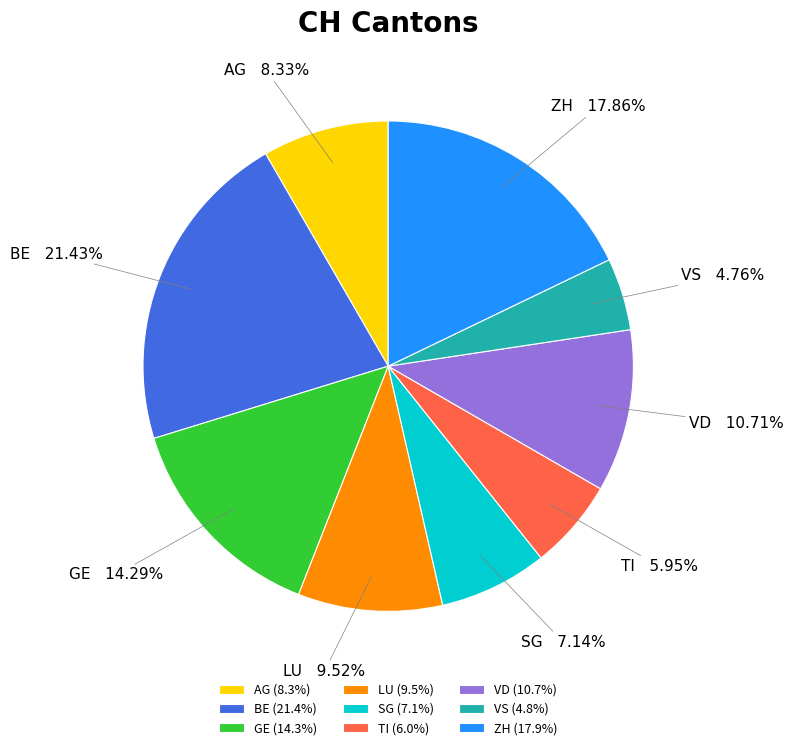

What is the ratio of the value at LU to the value at BE?

0.4